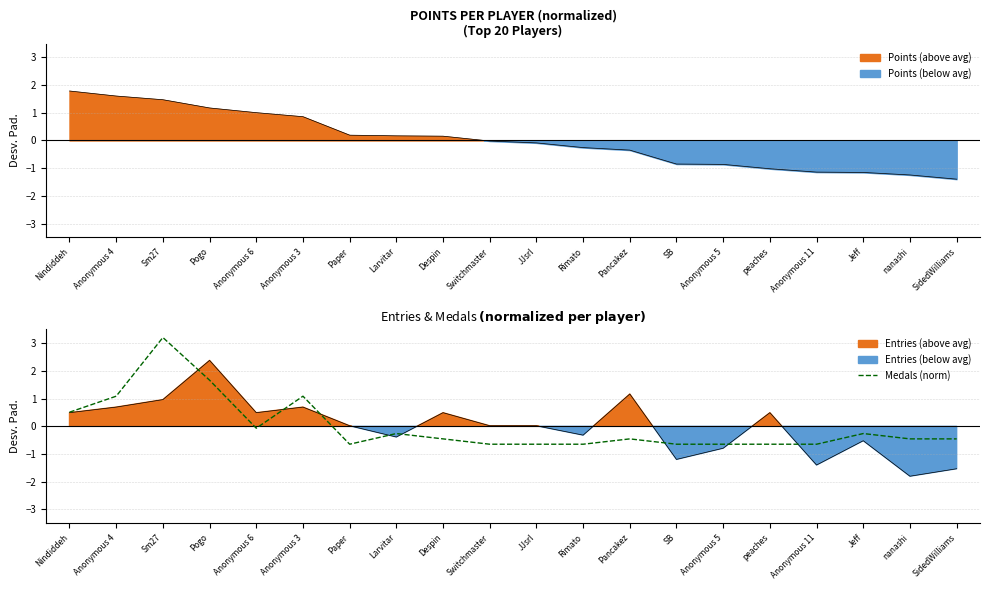

Which category has the highest value across all series?

Sm27